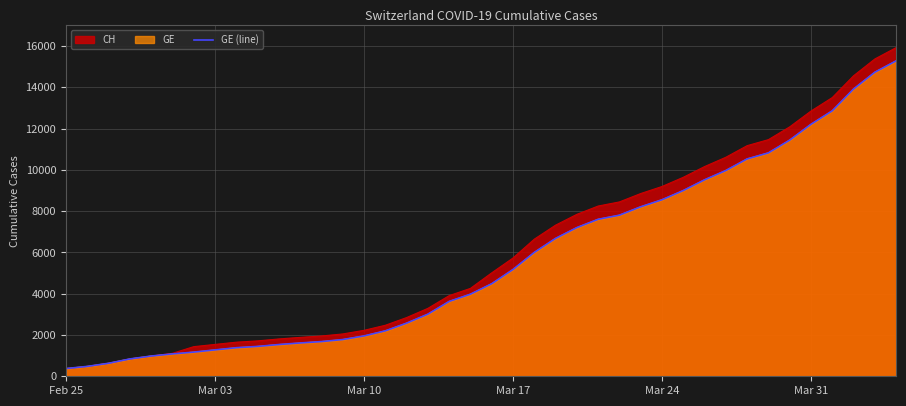

What is the maximum value shown in the chart?

15284